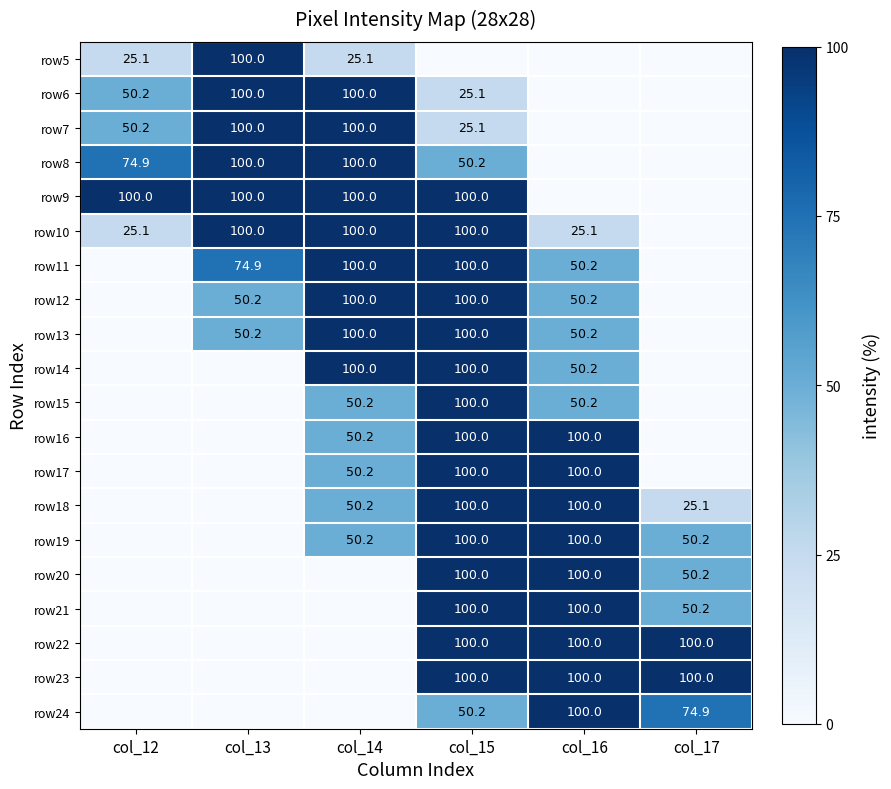

The value of row17 at col_16 is 41.7. True or false?

False